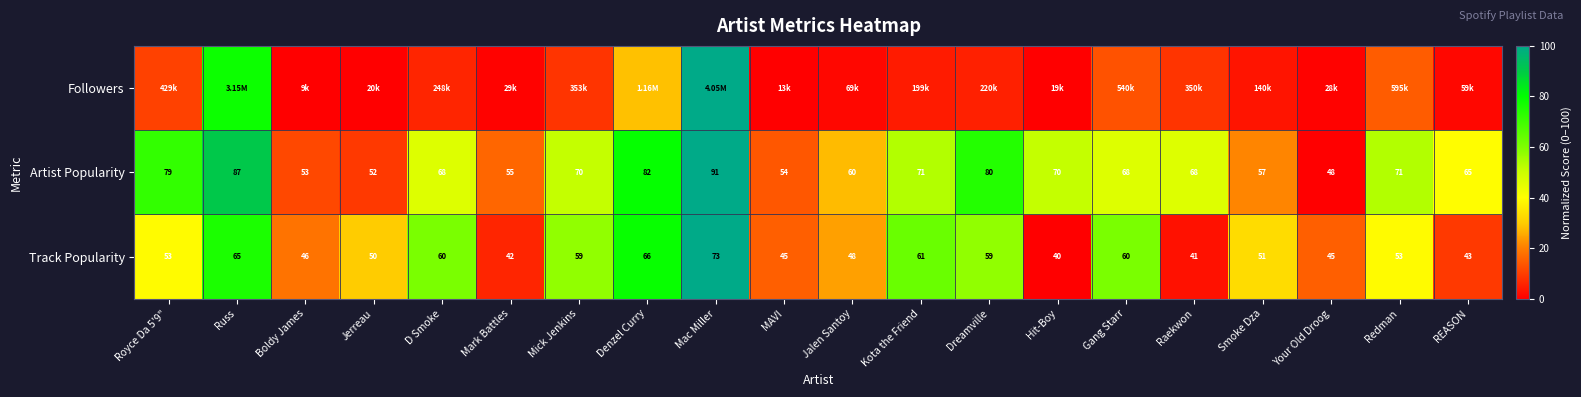

At which label does Artist Popularity reach its peak?

Mac Miller